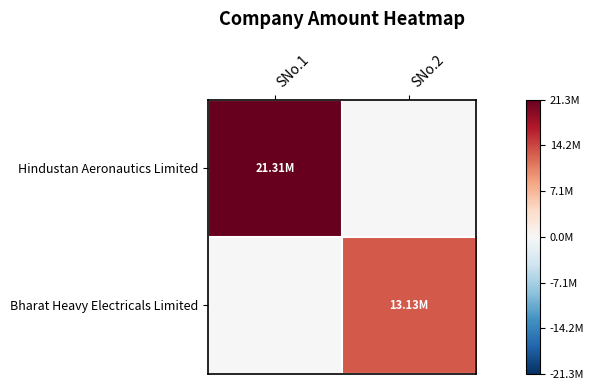

How many data points does each series have?

2